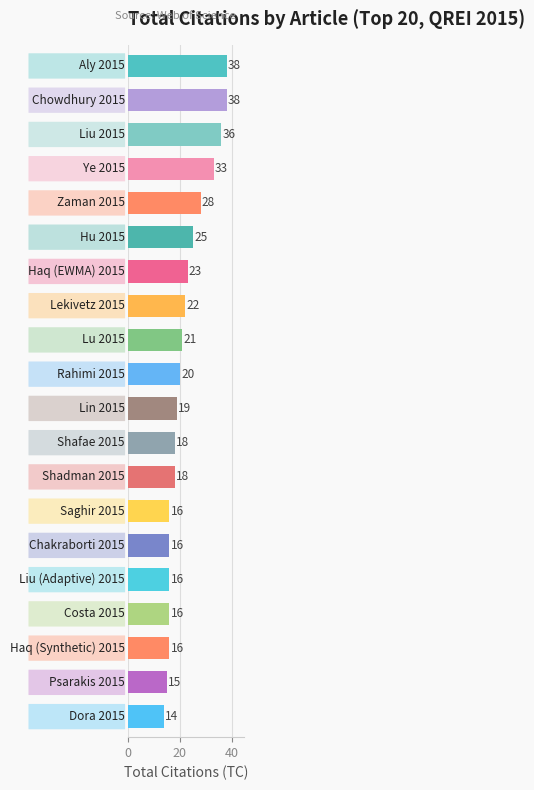

What is the average value?

22